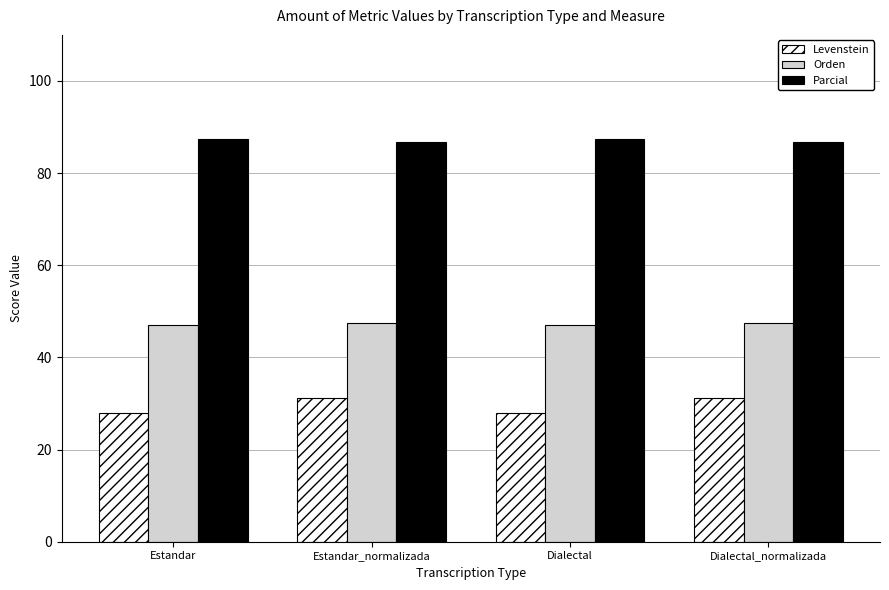

At how many categories does at least one series exceed 44?

4